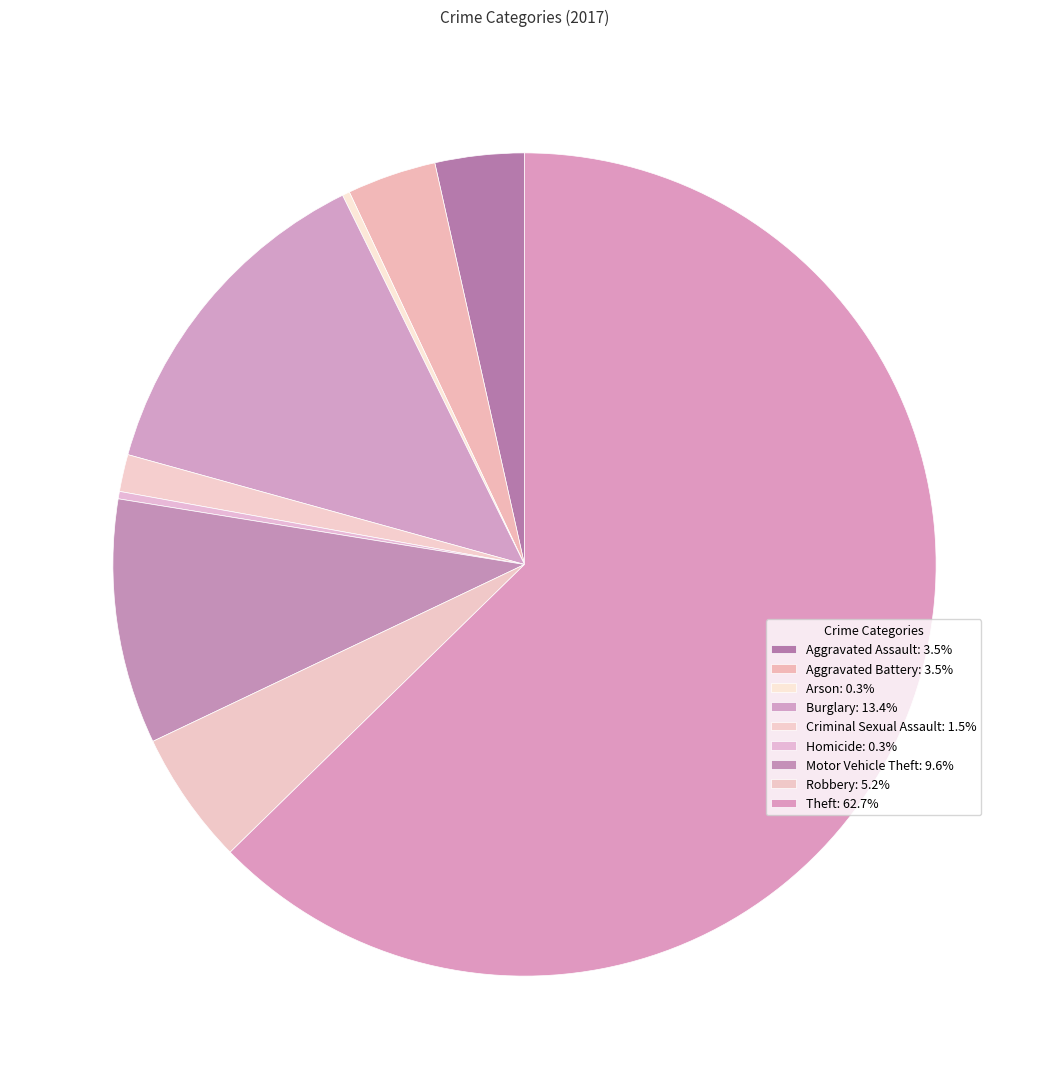

How much of the chart is everything except Aggravated Battery?

96.5%